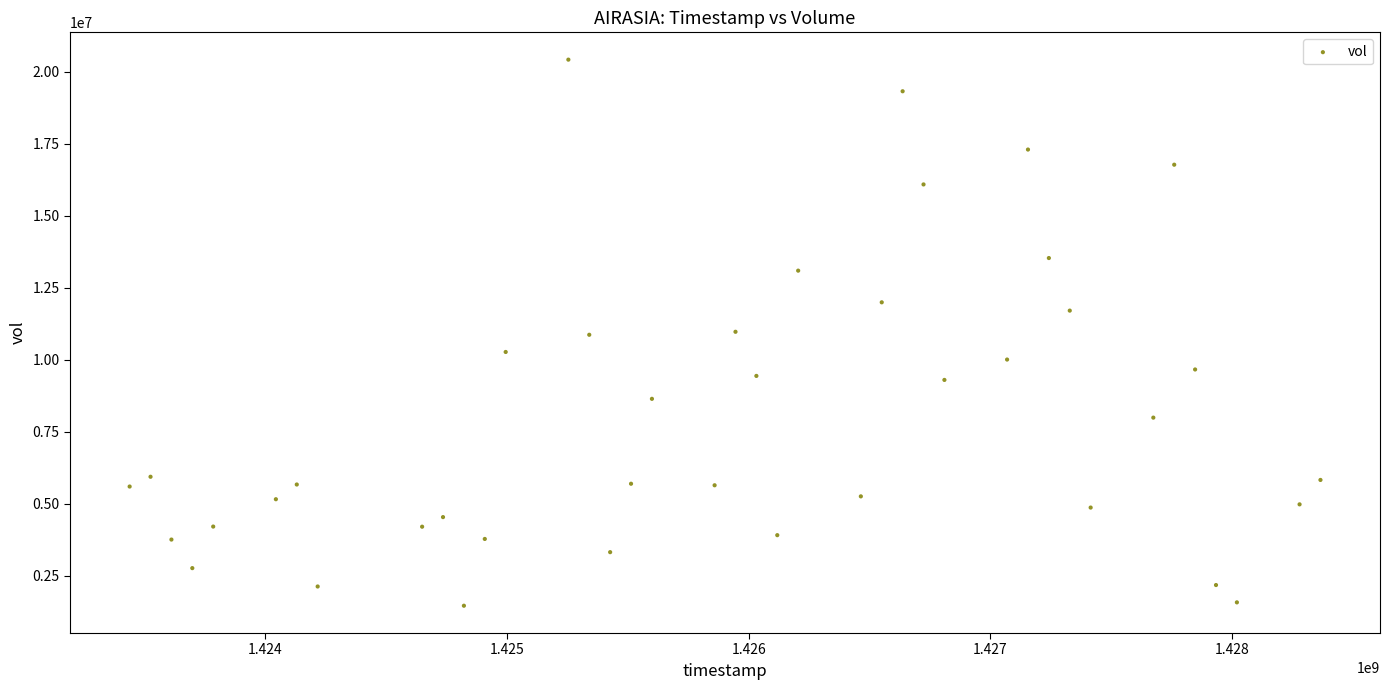

What is the range of X values (max minus min)?

4924800